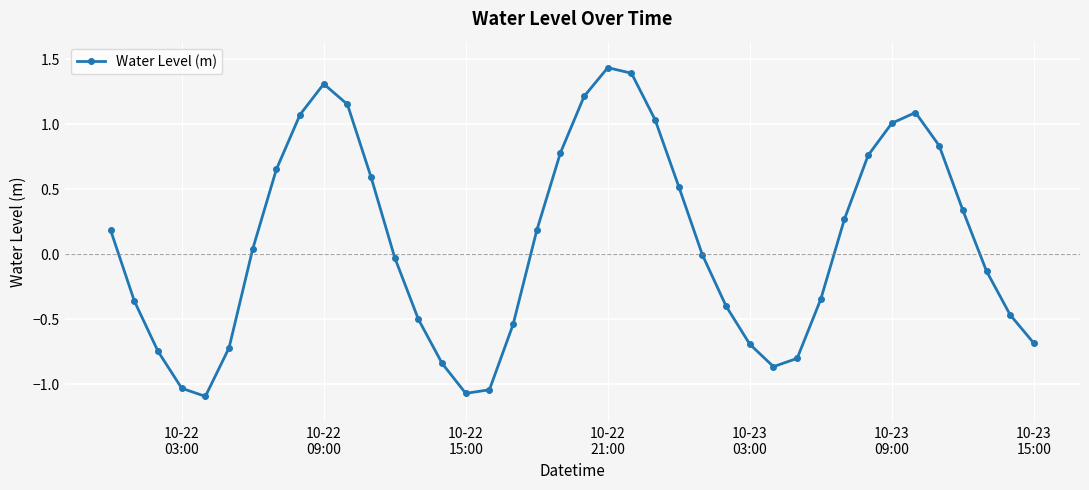

What is the sum of all values?

3.5